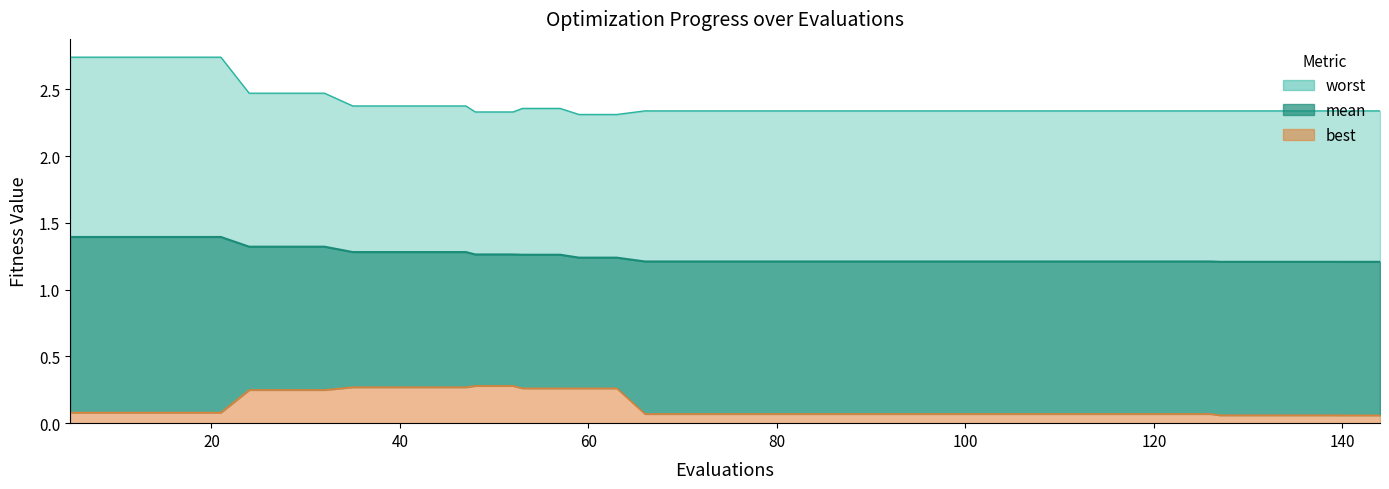

What is the difference between the maximum and minimum values in the mean series?

0.2